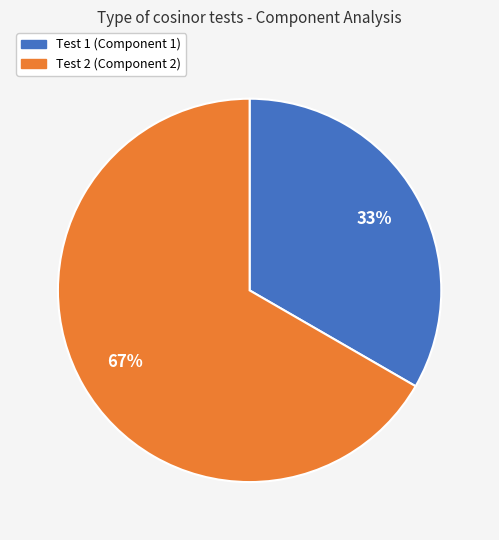

Do Test 1 and Test 2 together represent more than half of the pie?

Yes